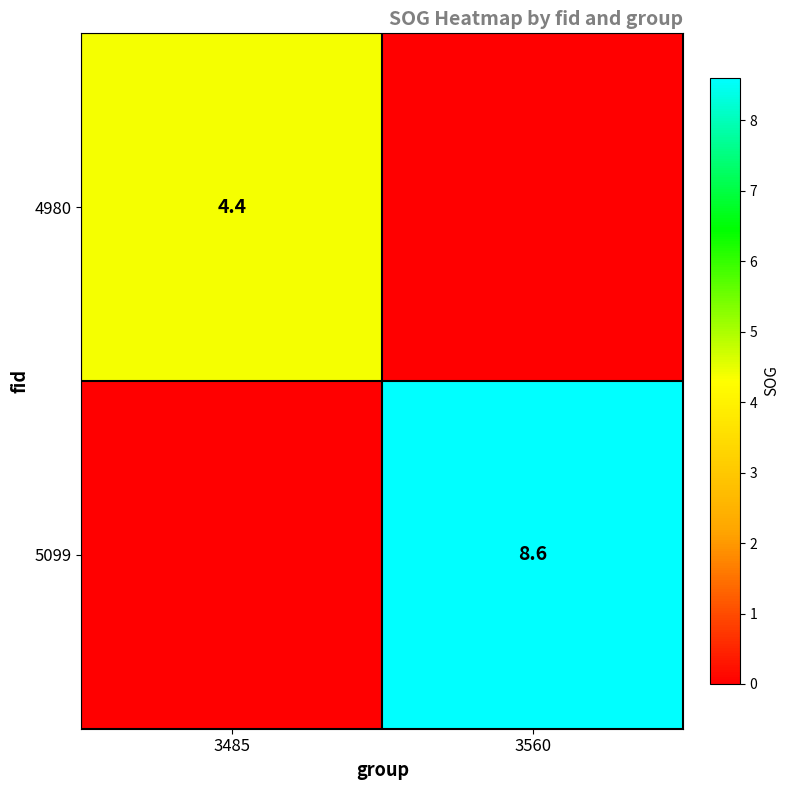

Is it true that 5099 equals 8.6 at 3560?

True